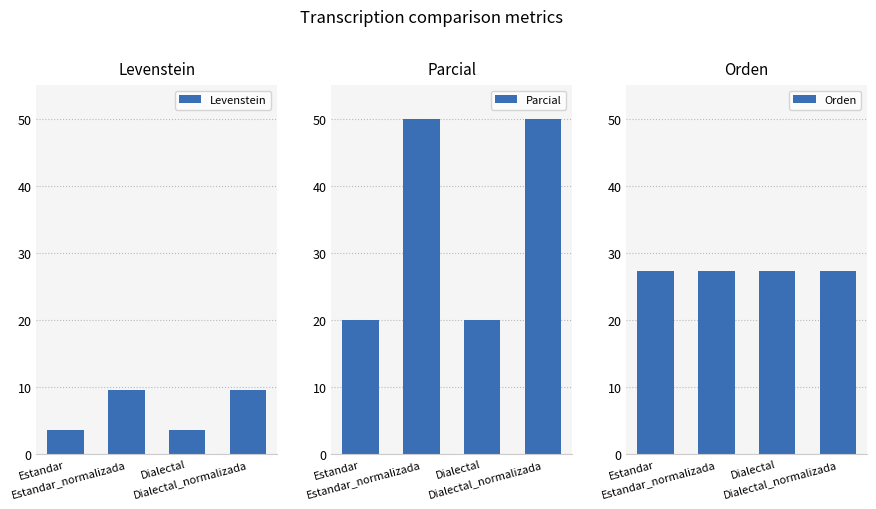

Are the bars grouped side by side (vs. stacked)?

Yes